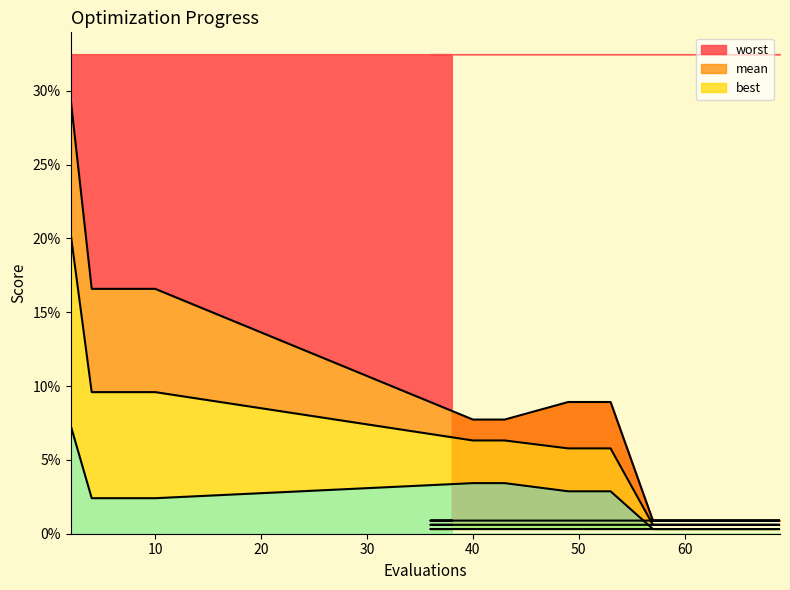

What is the difference between the second highest and second lowest values in the mean series?

0.1